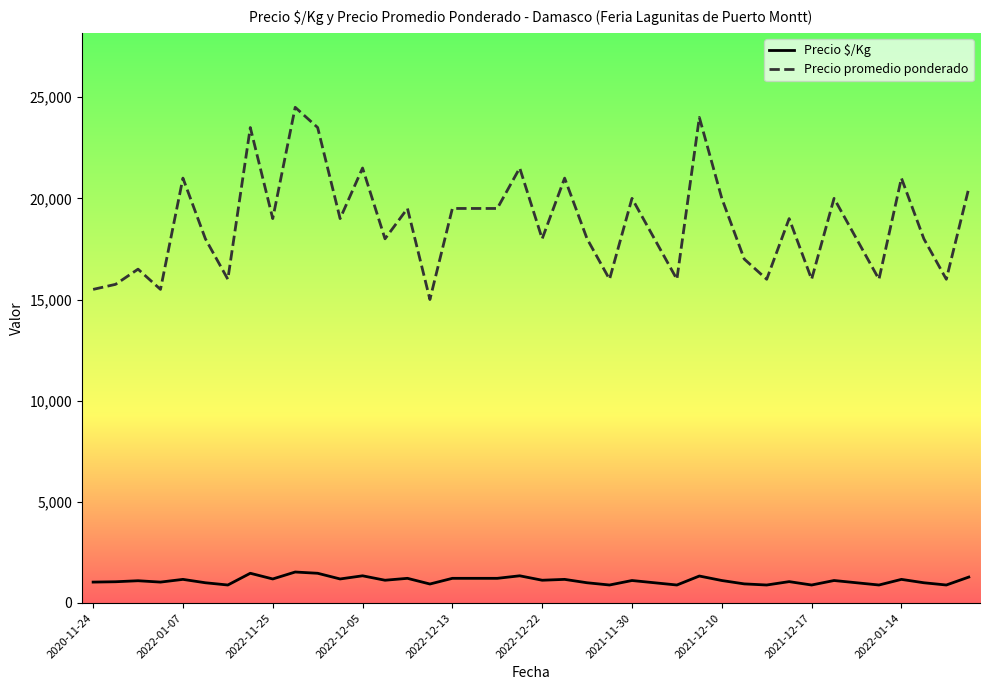

True or false: Precio promedio ponderado and Precio $/Kg intersect in this chart.

False